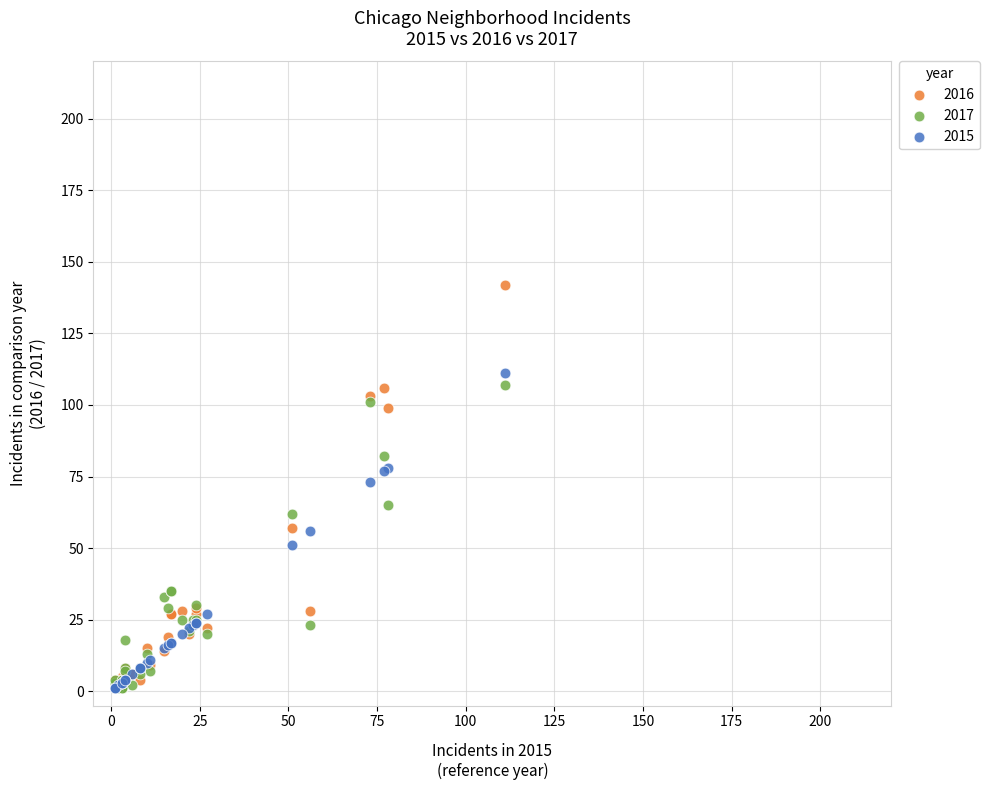

What are all the series names shown in the legend?

2016, 2017, 2015